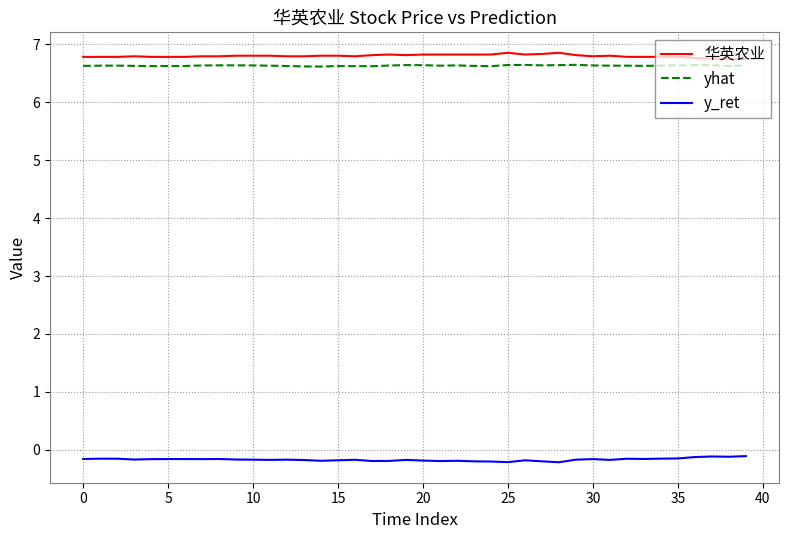

What are all the series names shown in the legend?

华英农业, yhat, y_ret